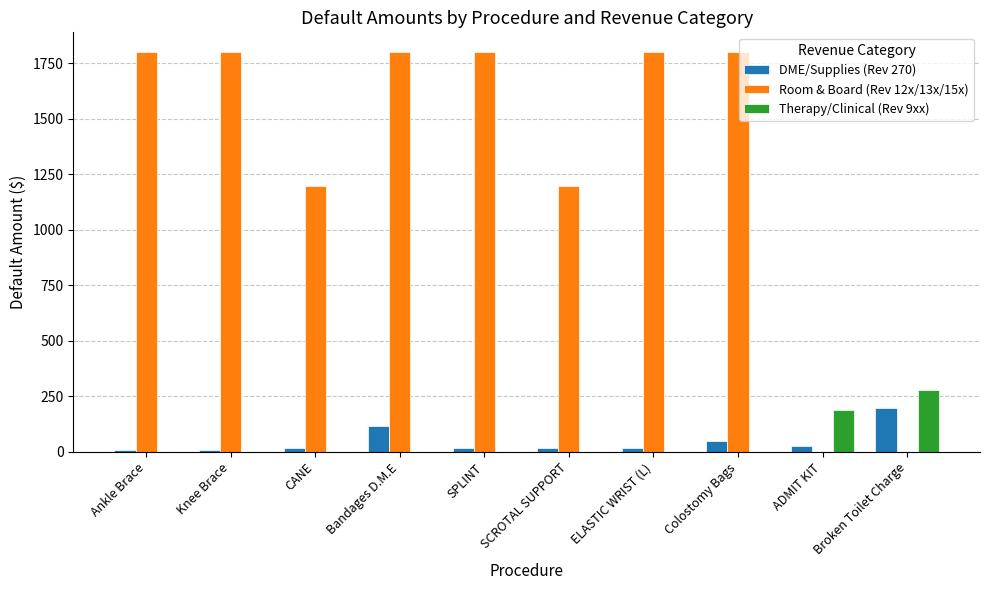

Which series has the largest total across all categories?

Room & Board (Rev 12x/13x/15x)